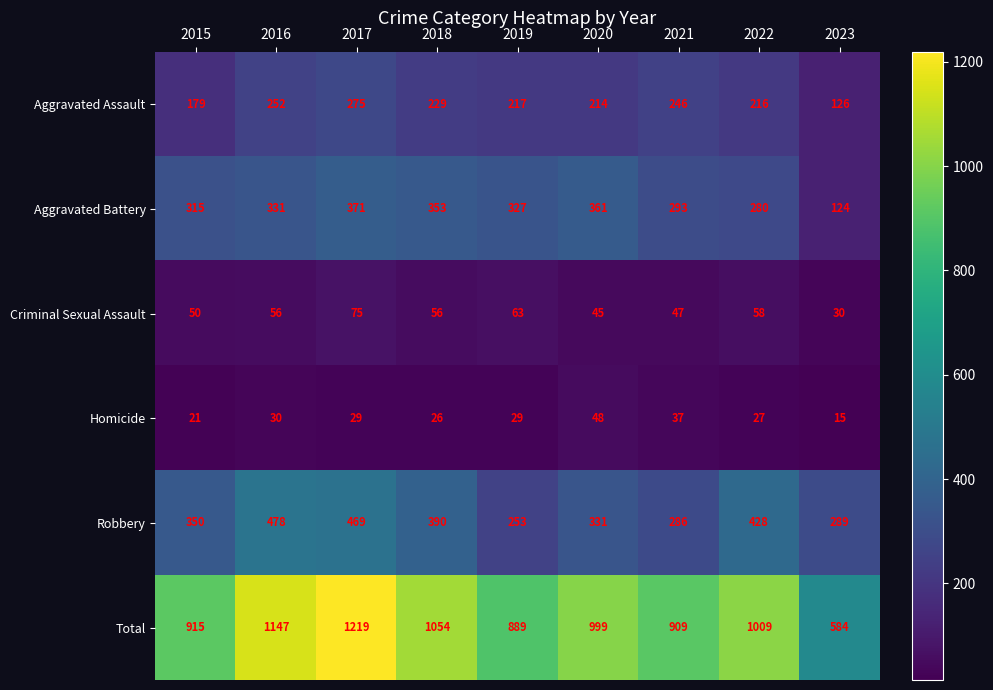

What is the sum of all Aggravated Battery values?

2755